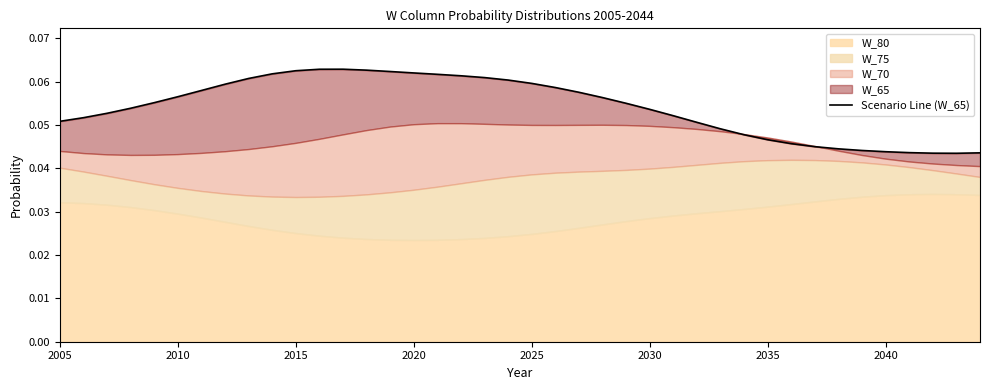

What is the greatest value displayed?

0.1